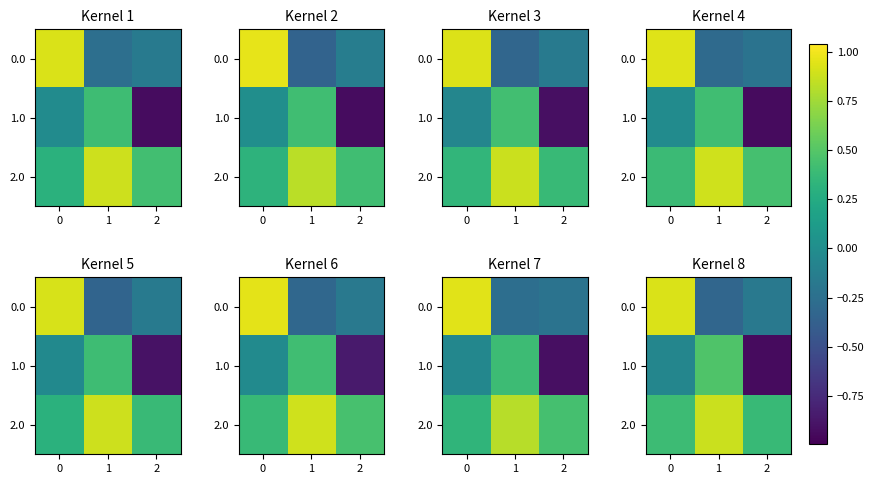

At how many categories does at least one series exceed 0?

3